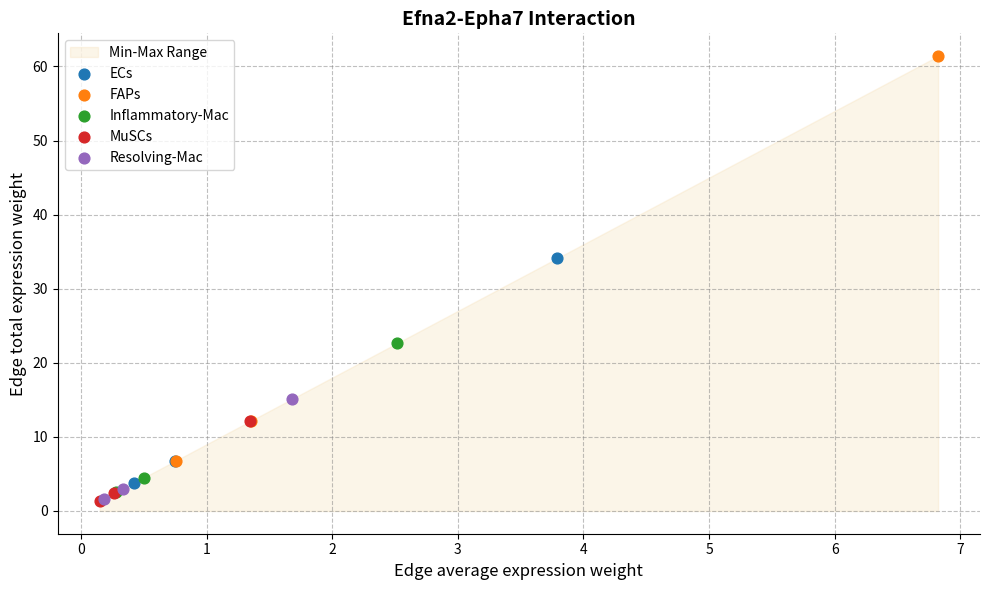

Which series contains the highest Y value?

FAPs